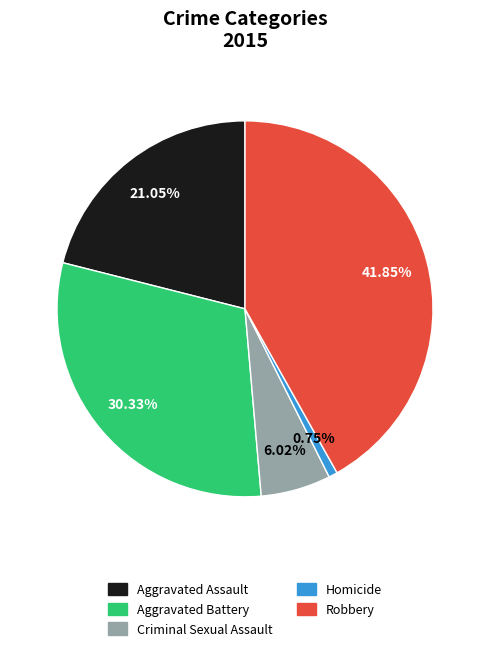

Rank the categories by value from highest to lowest.

Robbery, Aggravated Battery, Aggravated Assault, Criminal Sexual Assault, Homicide